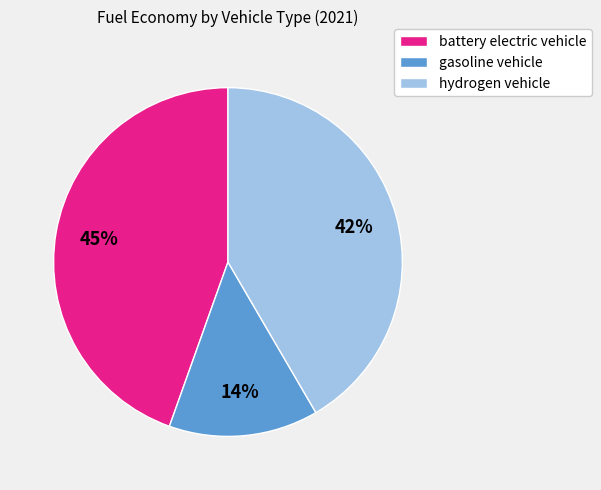

How many slices are in this pie chart?

3